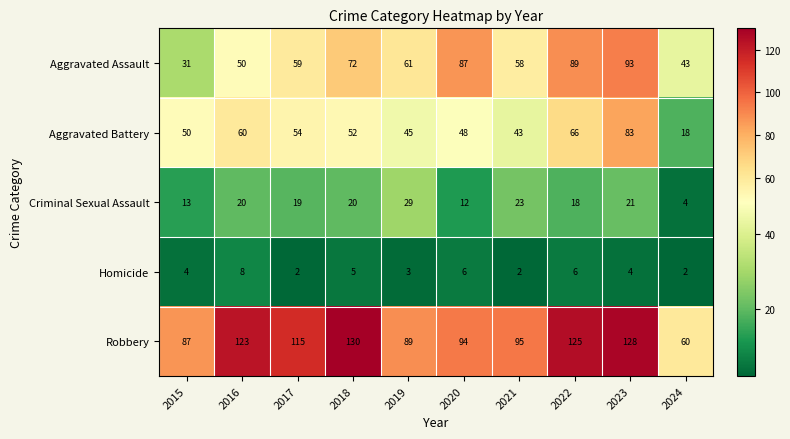

What is the minimum value for Criminal Sexual Assault?

4